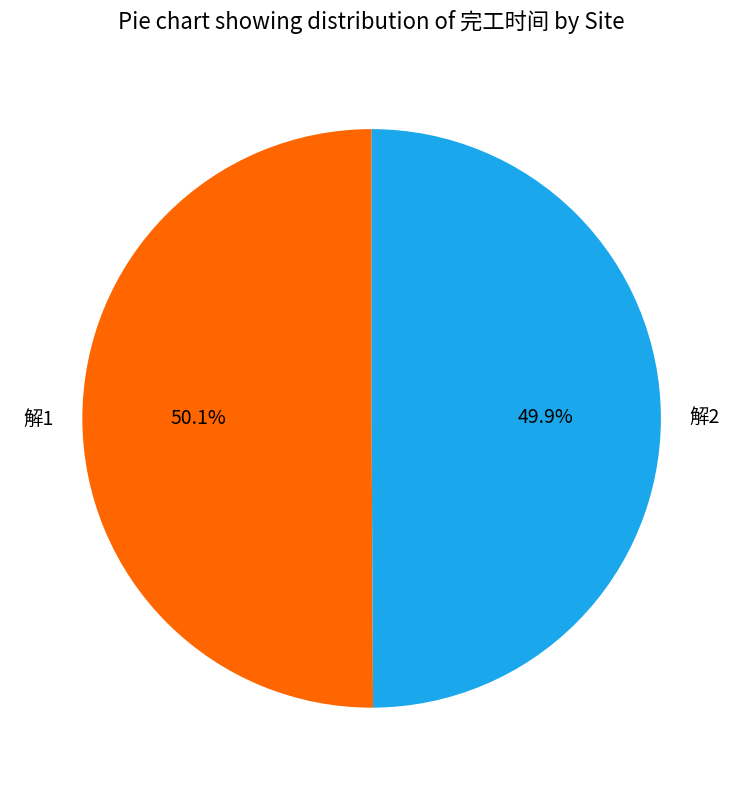

The 解2 slice represents 50% of the pie. True or false?

True